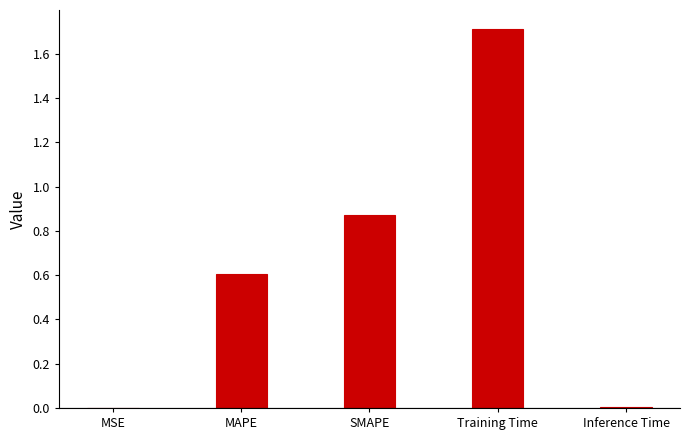

What is the greatest value displayed?

1.7